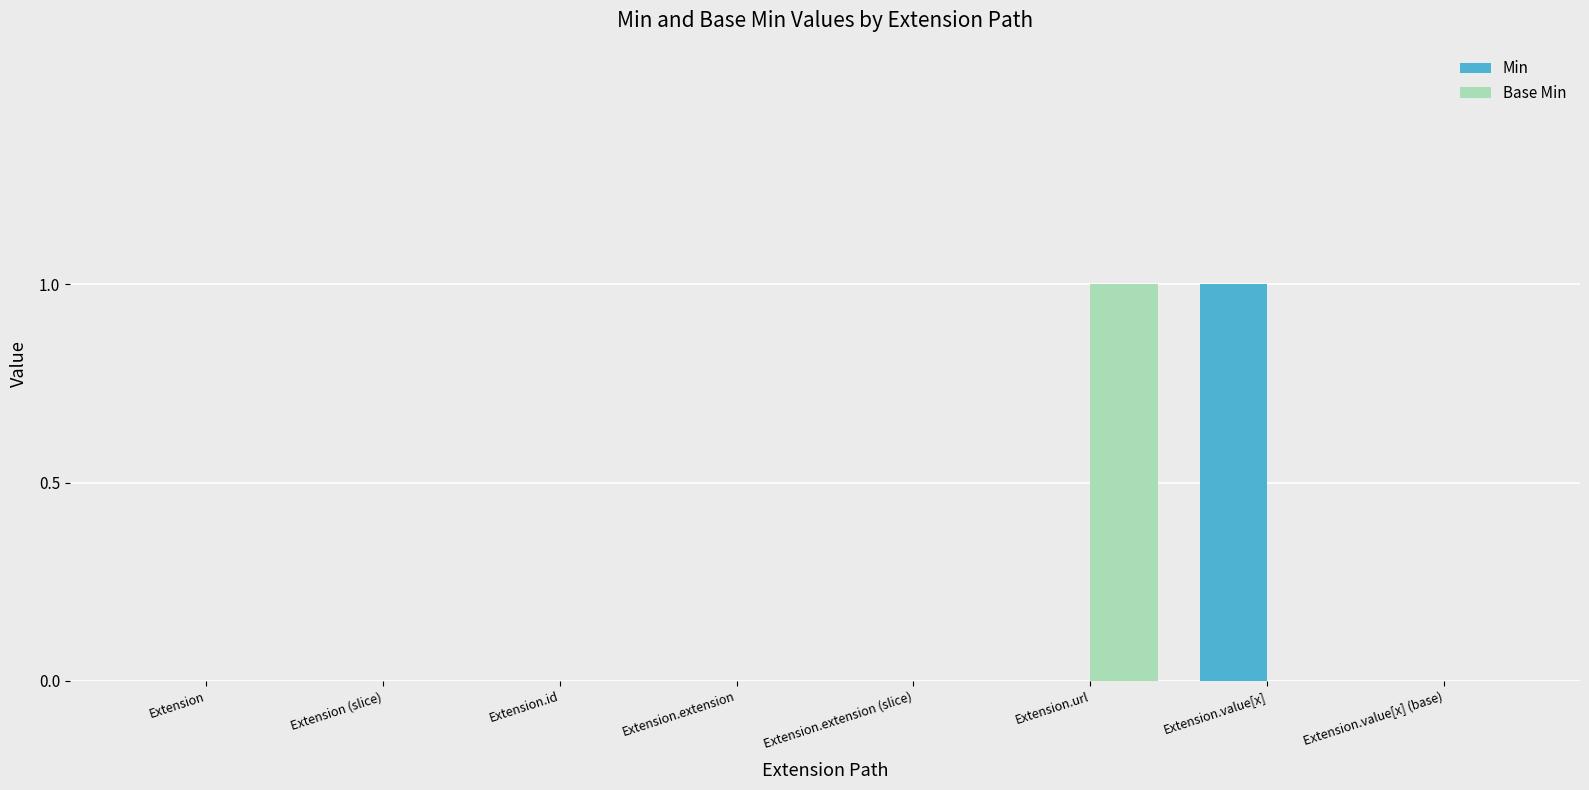

True or false: Base Min has a value of 1 at Extension.url.

True